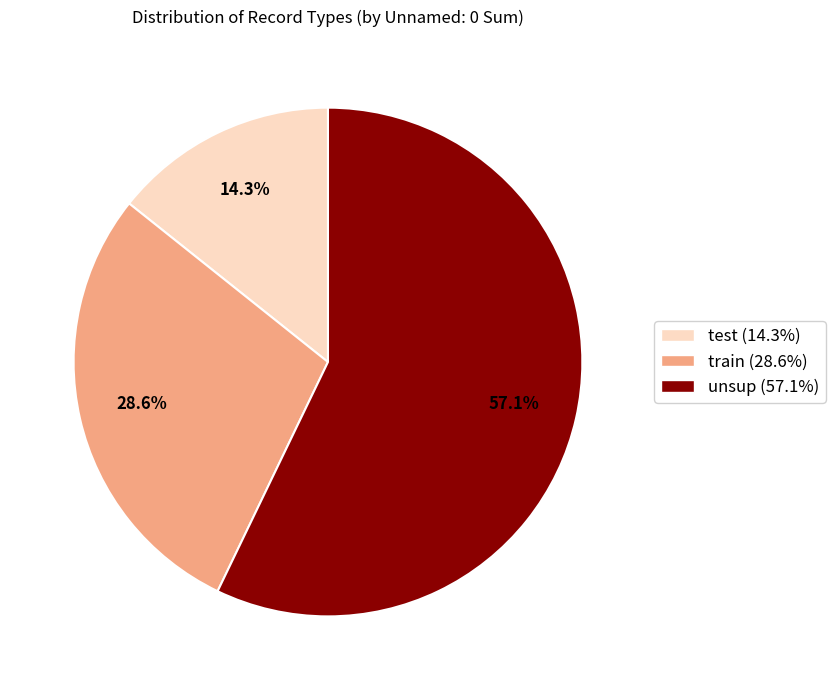

Does test represent more than half of the total?

No